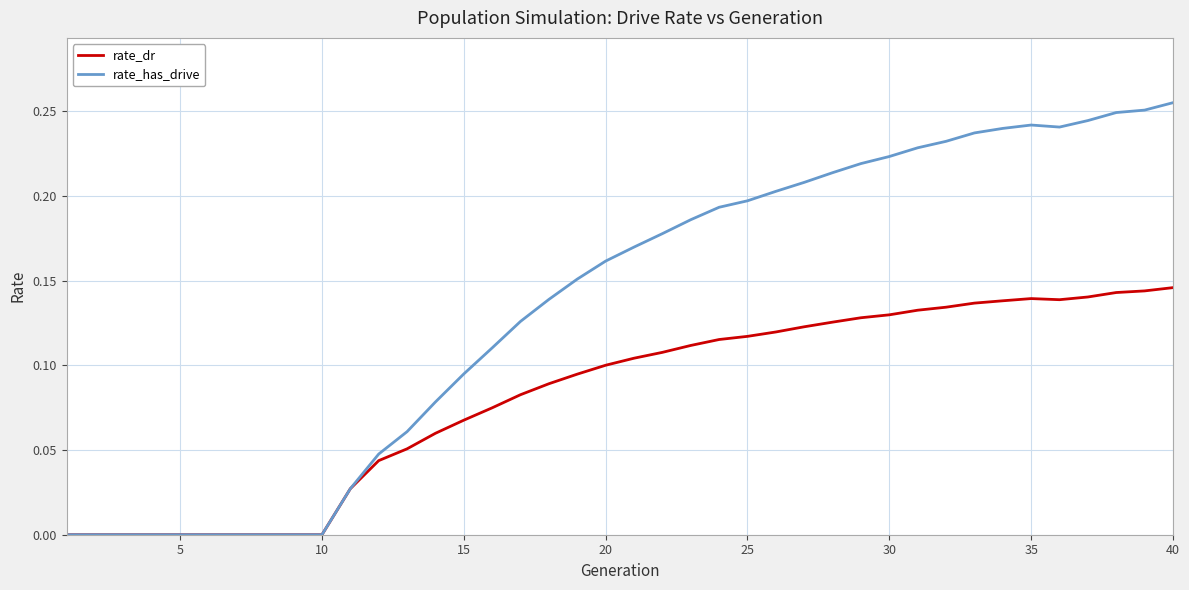

Which series has the largest total across all categories?

rate_has_drive